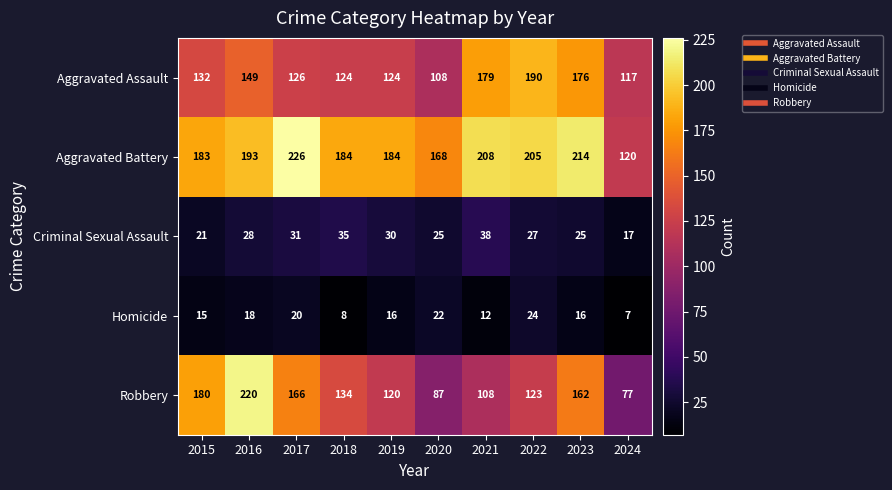

What is the difference between the maximum and minimum values in the Aggravated Assault series?

82